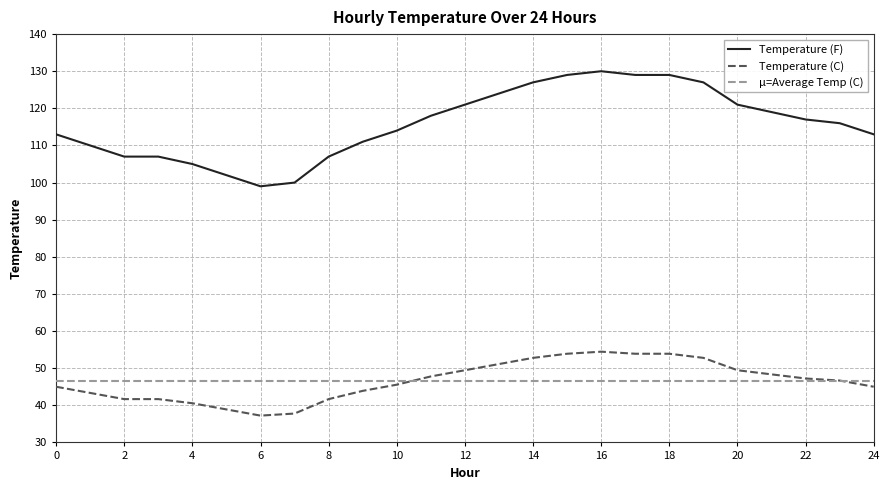

What is the lowest value of the Temperature (F) series?

99.0